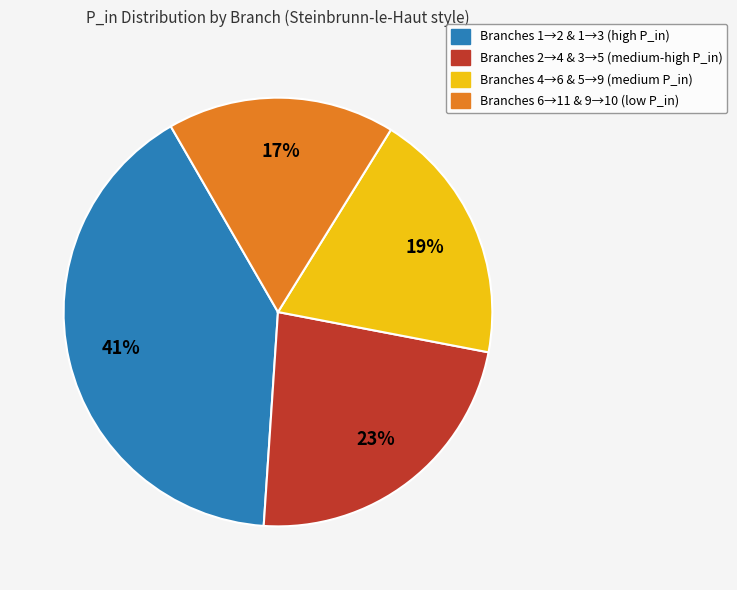

To the nearest percent, what is the average slice percentage?

25%